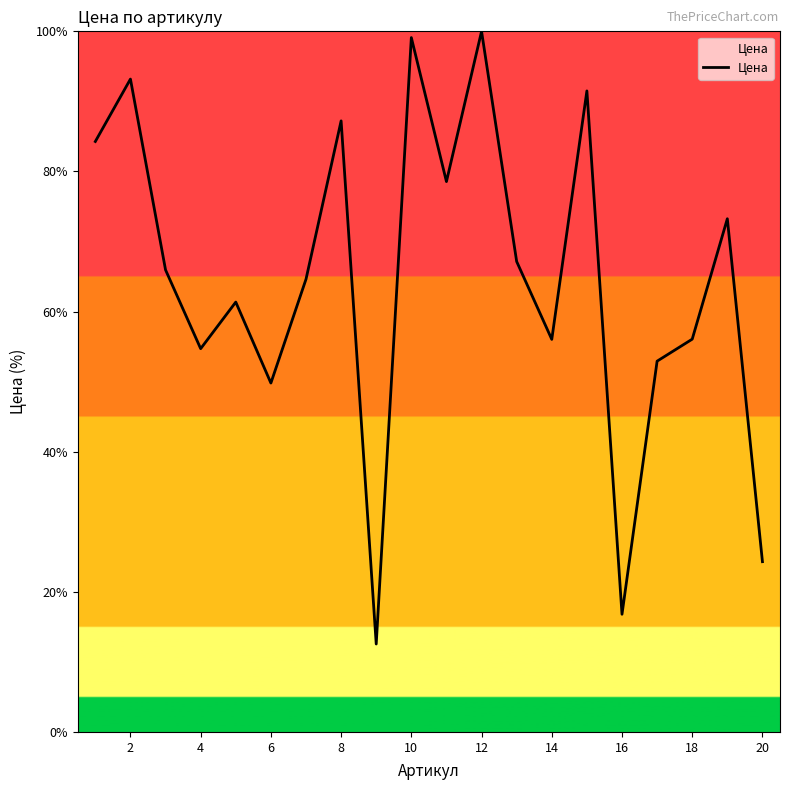

What is the smallest value displayed?

12.6